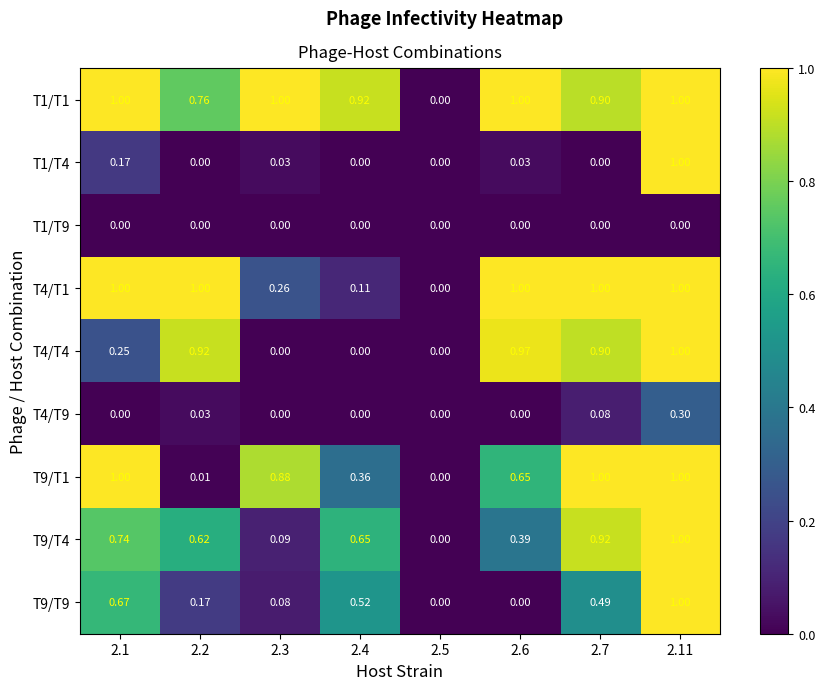

Between 2.11 and 2.4, which is larger?

2.11